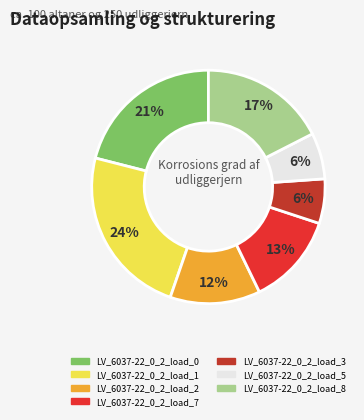

Do LV_6037-22_0_2_load_7 and LV_6037-22_0_2_load_0 together represent more than half of the pie?

No